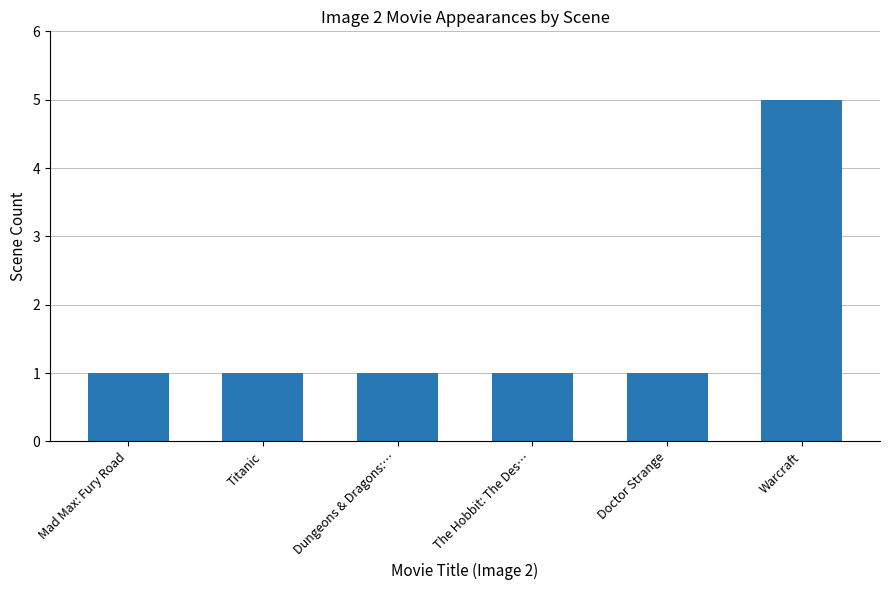

What is the label of the 2nd bar from the left?

Titanic